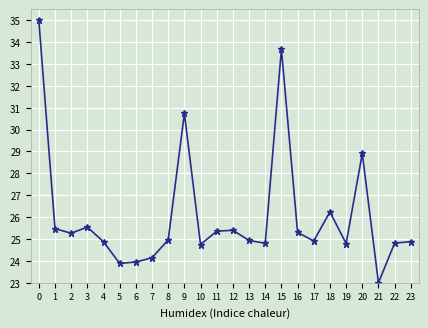

True or false: the data has more than 0 interior local peaks.

True